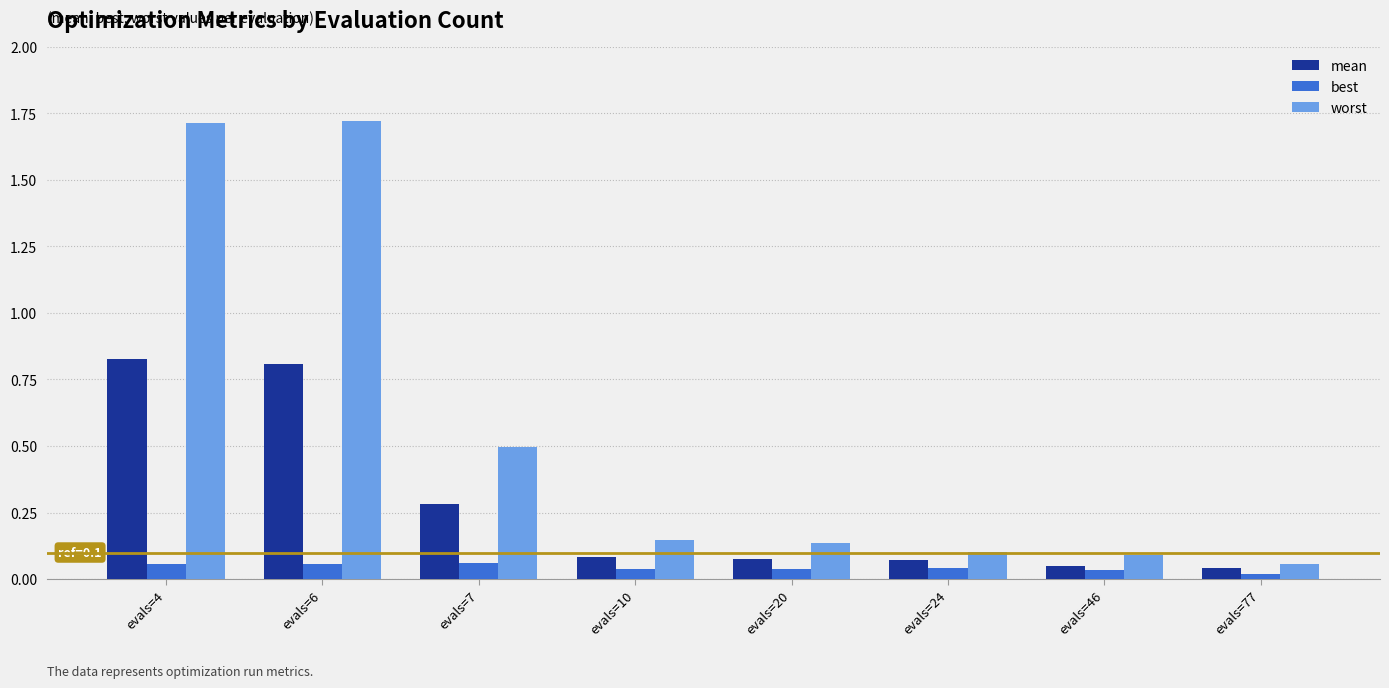

What is the total value across all series at evals=4?

2.6